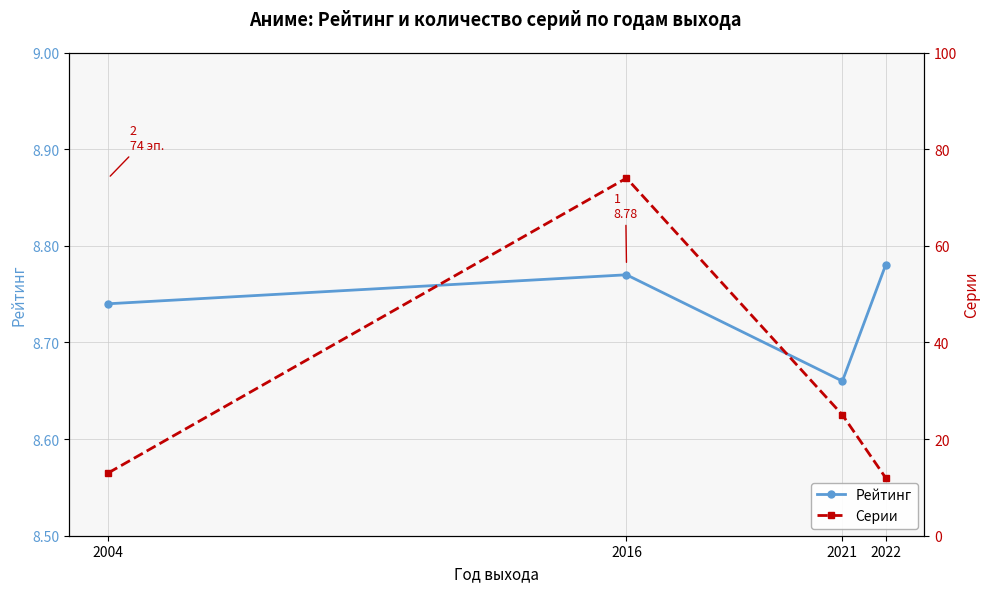

What are all the series names shown in the legend?

Рейтинг, Серии